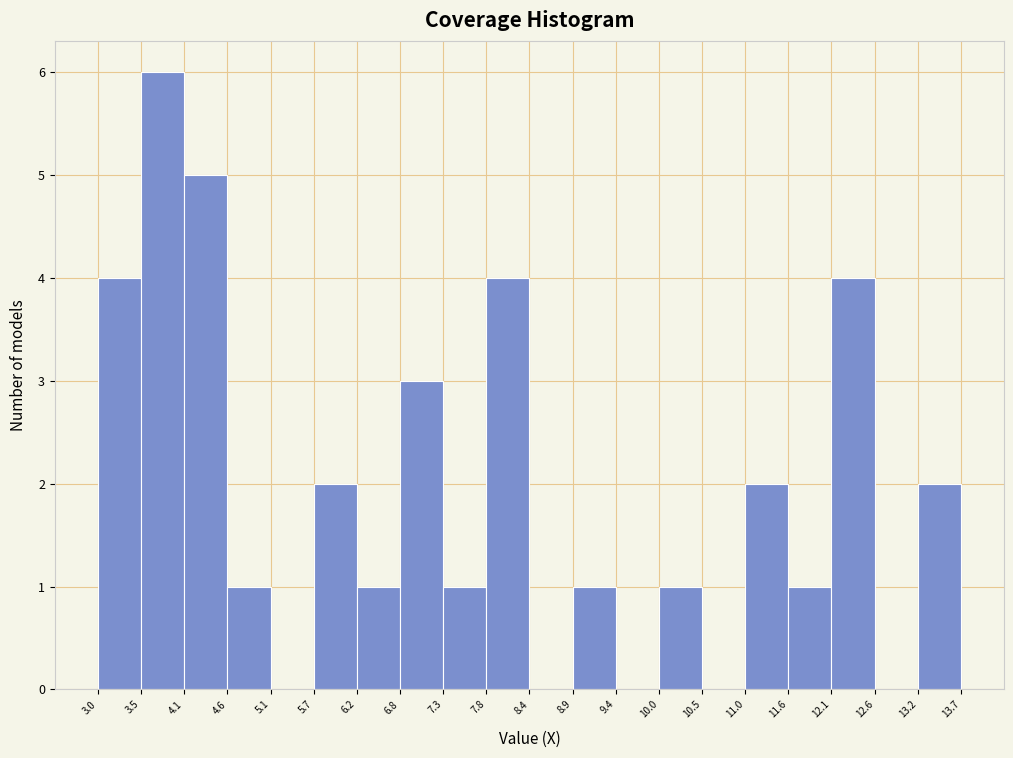

Reading left to right, list every bar in this chart as the range it spans on the x-axis followed by its height. The values are not printed on the chart, so give them approximately, as read against the axis.

3.0 to 3.5: 4
3.5 to 4.1: 6
4.1 to 4.6: 5
4.6 to 5.1: 1
5.1 to 5.7: 0
5.7 to 6.2: 2
6.2 to 6.8: 1
6.8 to 7.3: 3
7.3 to 7.8: 1
7.8 to 8.4: 4
8.4 to 8.9: 0
8.9 to 9.4: 1
9.4 to 10.0: 0
10.0 to 10.5: 1
10.5 to 11.0: 0
11.0 to 11.6: 2
11.6 to 12.1: 1
12.1 to 12.6: 4
12.6 to 13.2: 0
13.2 to 13.7: 2